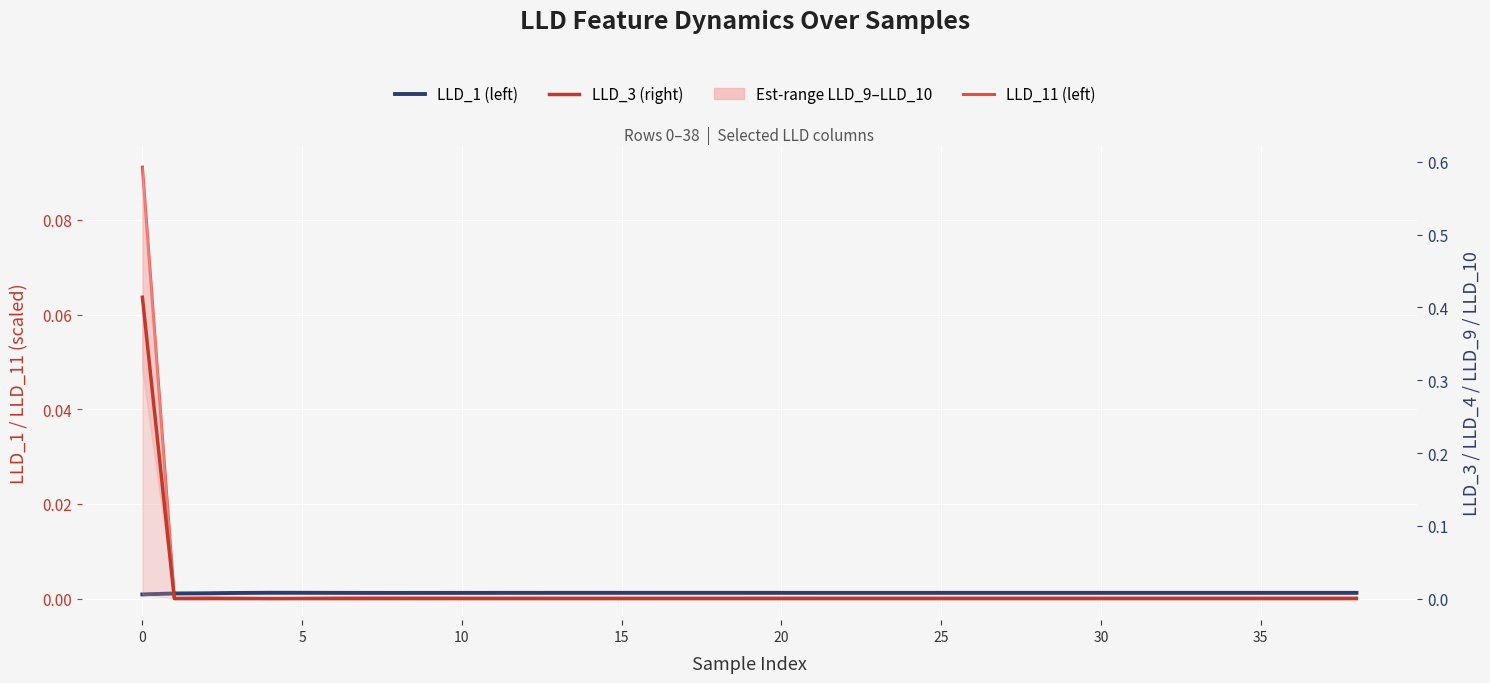

True or false: LLD_1 has a value of 0.0 at 16.

False